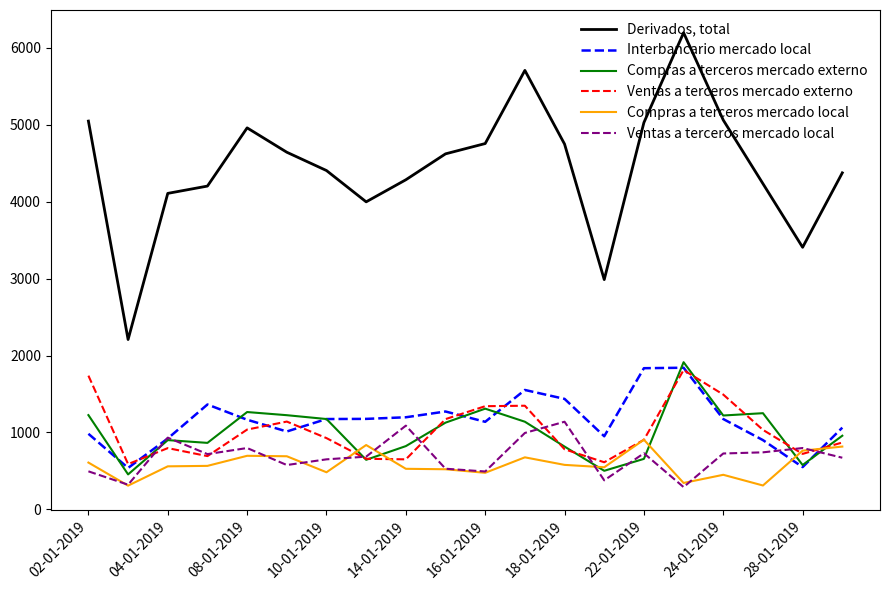

How many lines are shown in the chart?

6